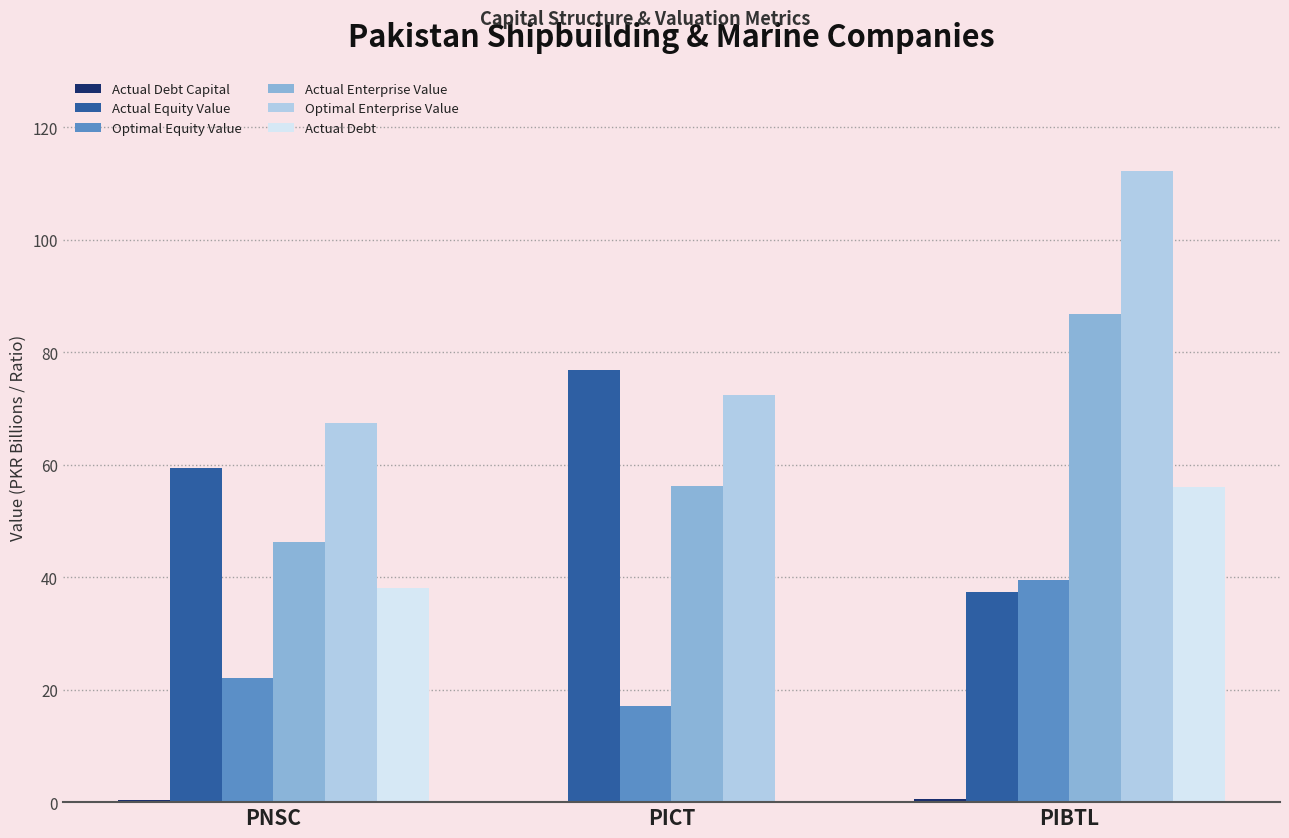

At which label does Actual Enterprise Value first exceed 56?

PICT